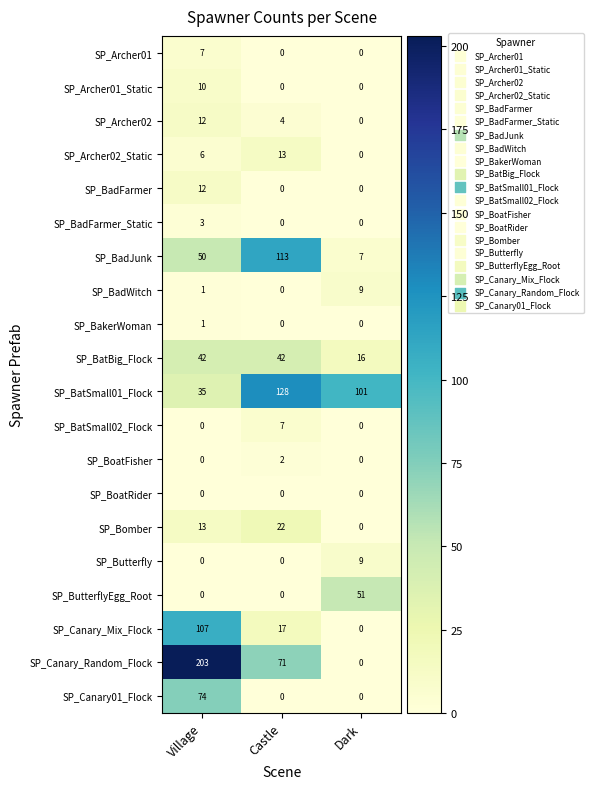

Where is SP_BatSmall01_Flock nearest to the value 81?

Dark